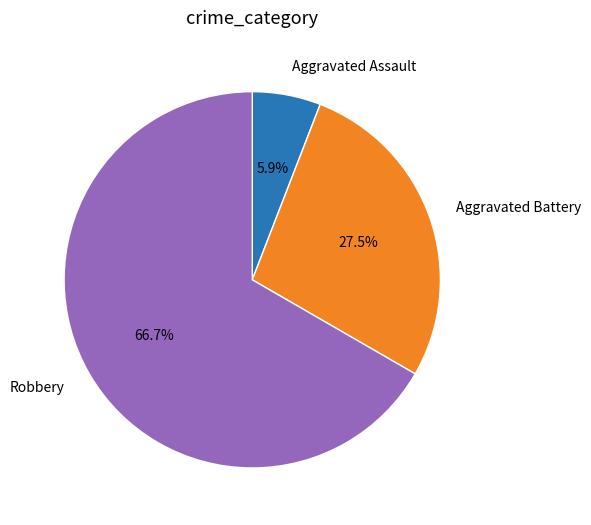

Which category has the biggest portion of the pie?

Robbery